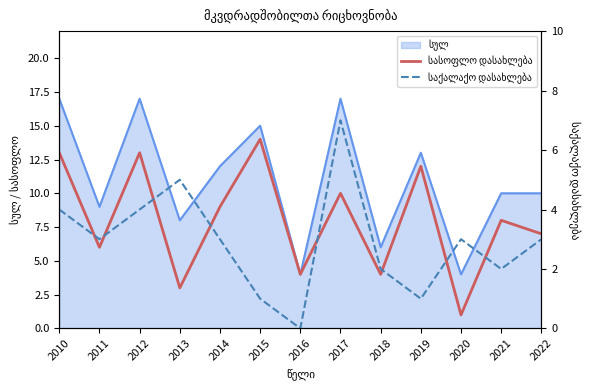

Which series has the widest spread of values?

სასოფლო დასახლება